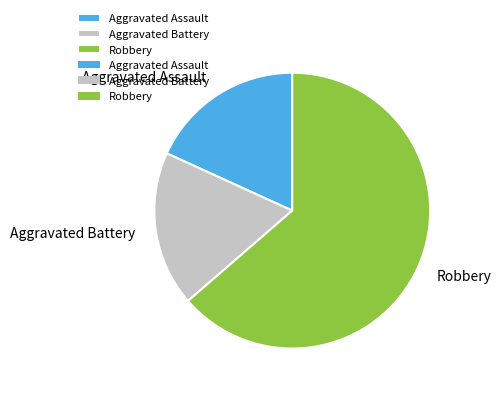

Is the sum of Aggravated Battery and Aggravated Assault greater than half?

No